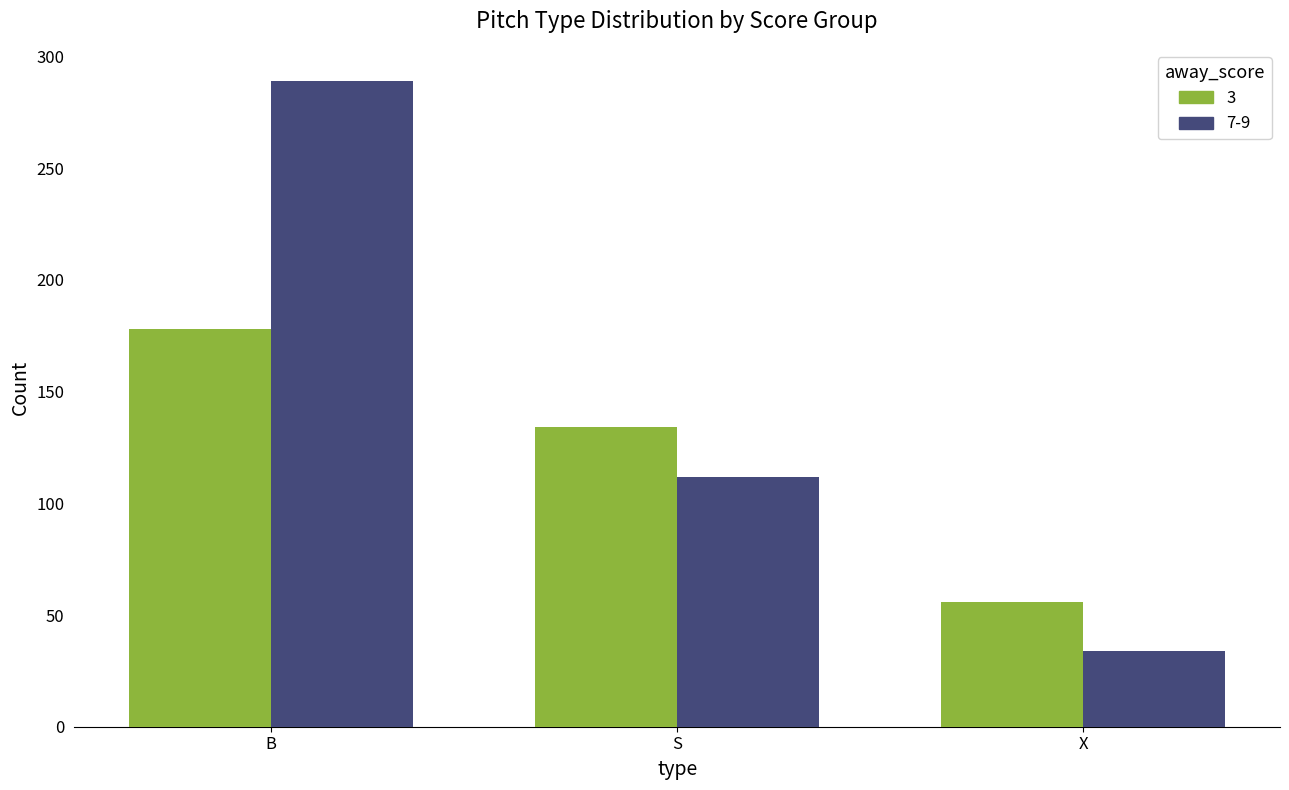

Which label corresponds to the largest value in the chart?

B